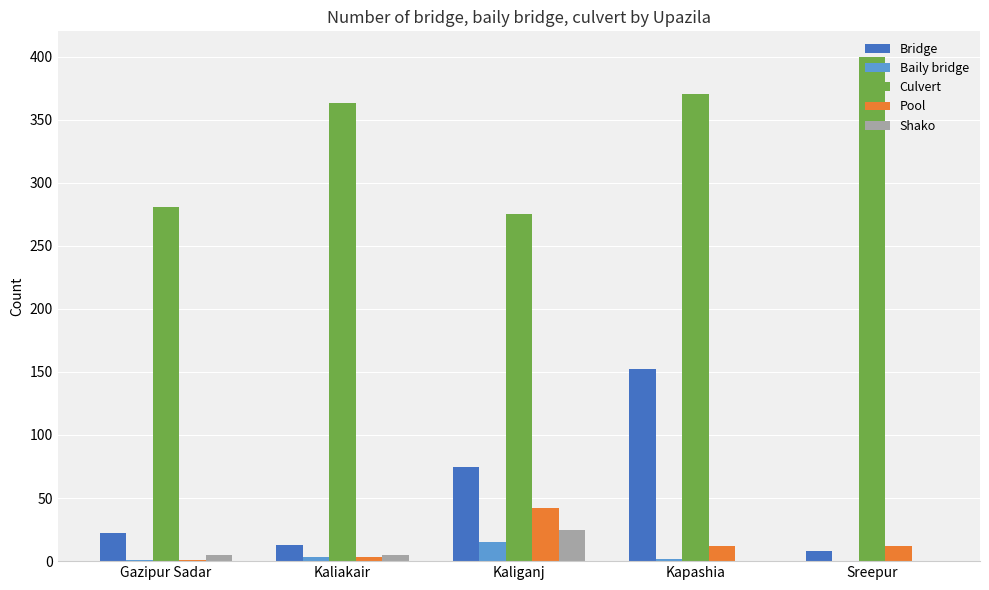

At which category is the sum across all series the highest?

Kapashia